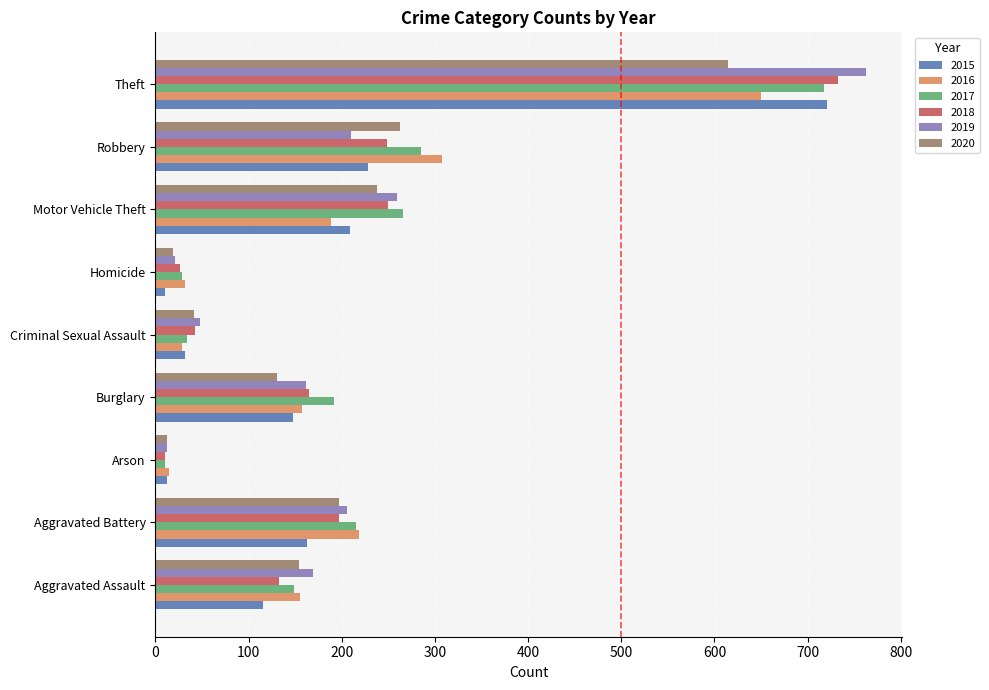

At which label is 2015 closest to 365?

Robbery